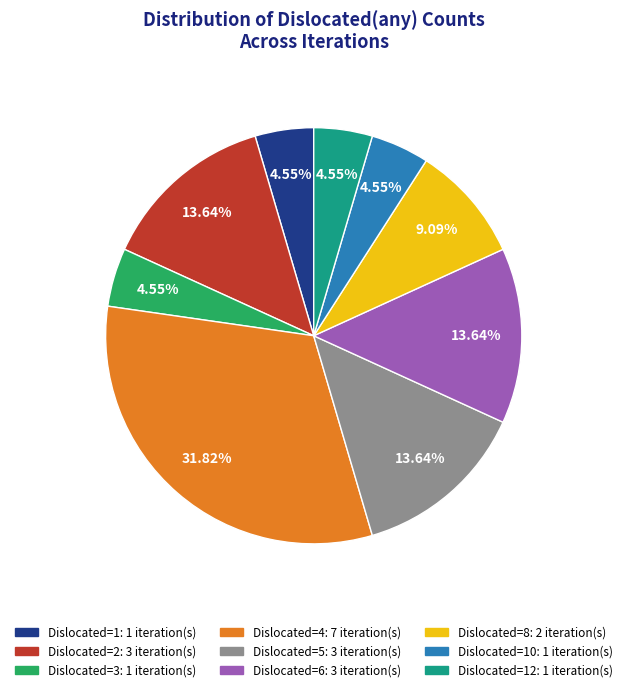

What is the ratio of the value at Dislocated=6: 3 iteration(s) to the value at Dislocated=12: 1 iteration(s)?

3.0